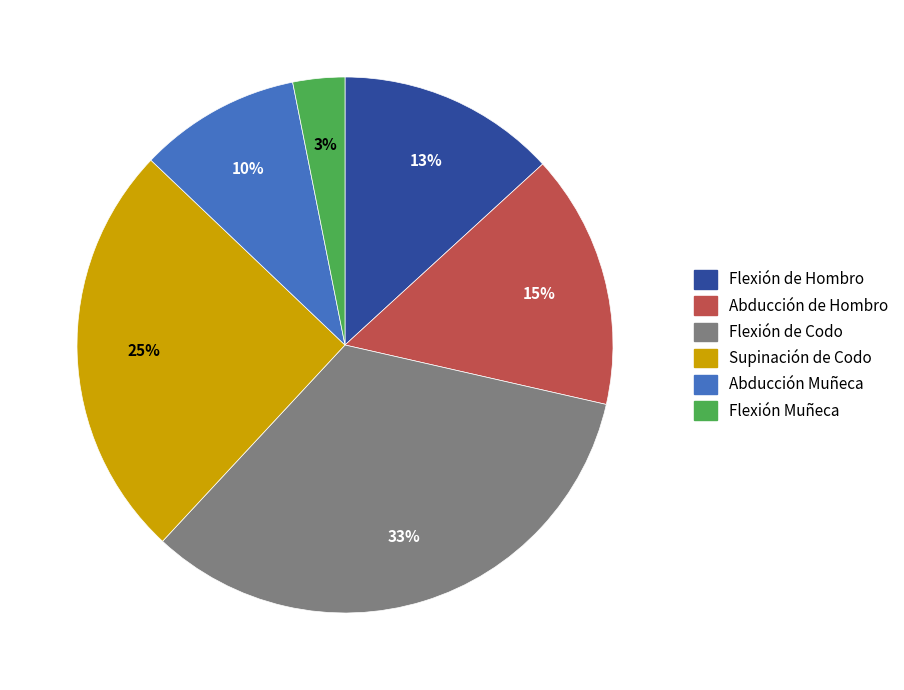

Rank the categories by value from lowest to highest.

Flexión Muñeca, Abducción Muñeca, Flexión de Hombro, Abducción de Hombro, Supinación de Codo, Flexión de Codo